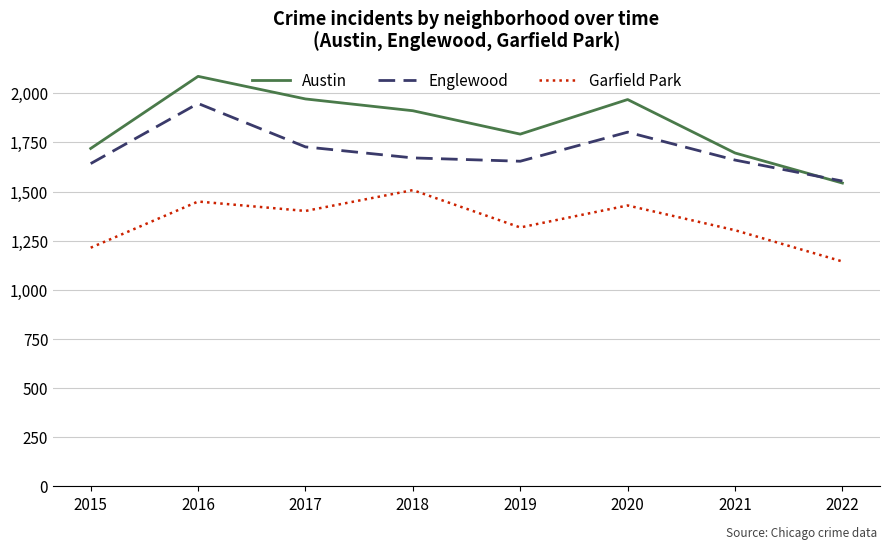

What is the difference between the Garfield Park values at 2017 and 2016?

48